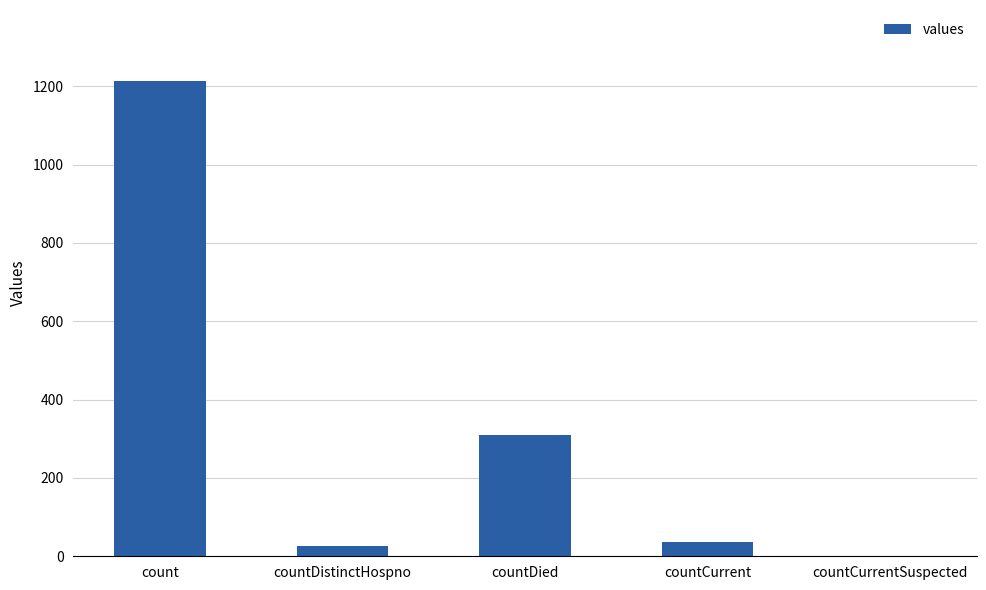

How many distinct data groups are displayed?

1